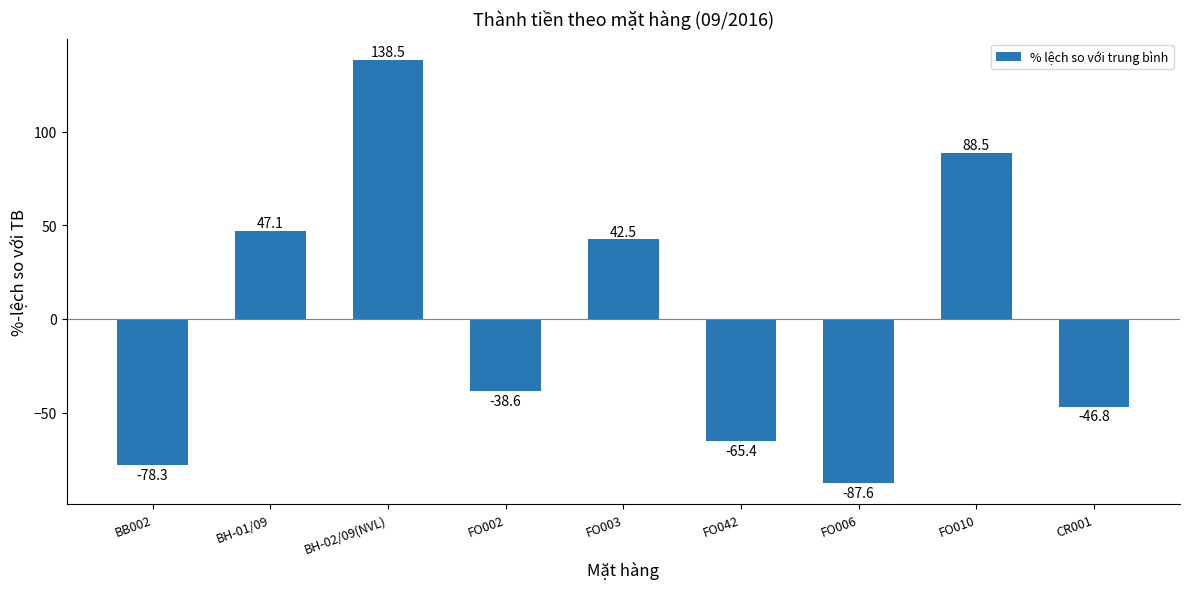

What position from the left is BH-01/09?

2